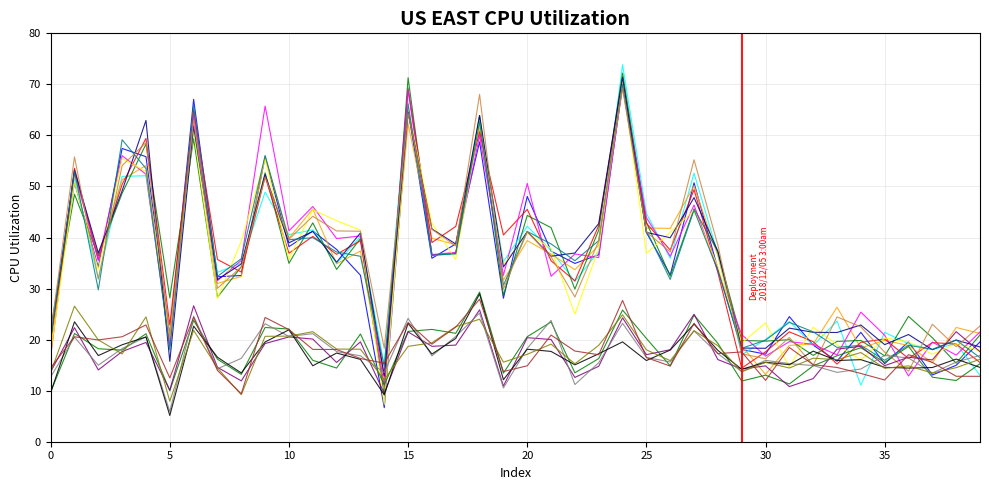

How many lines are shown in the chart?

16